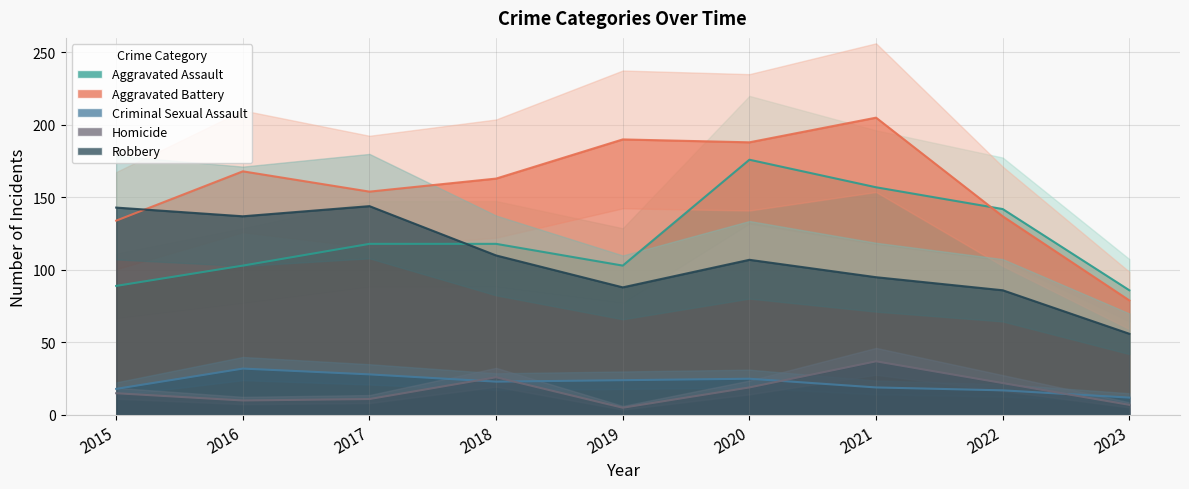

At which label is Homicide closest to 21?

2022